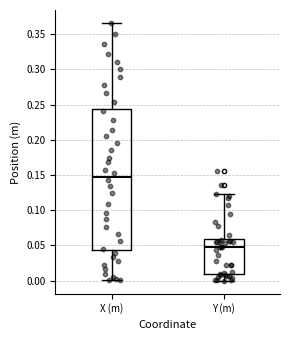

Where does the upper whisker of the box for Y (m) end on the y-axis? The values are not printed on the chart, so give them approximately, as read against the axis.

0.125